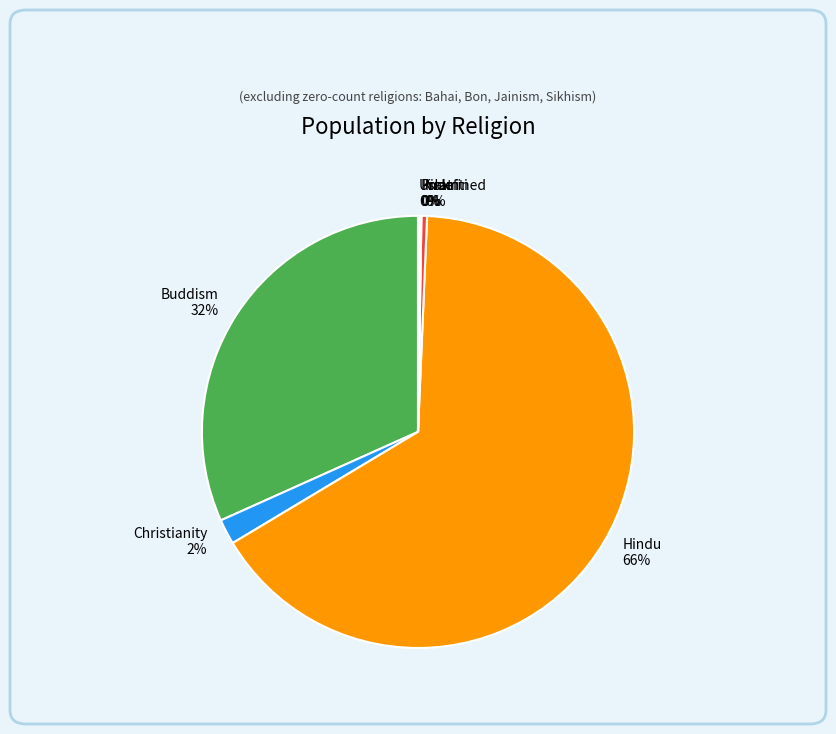

To the nearest percent, what portion does Buddism represent?

32%